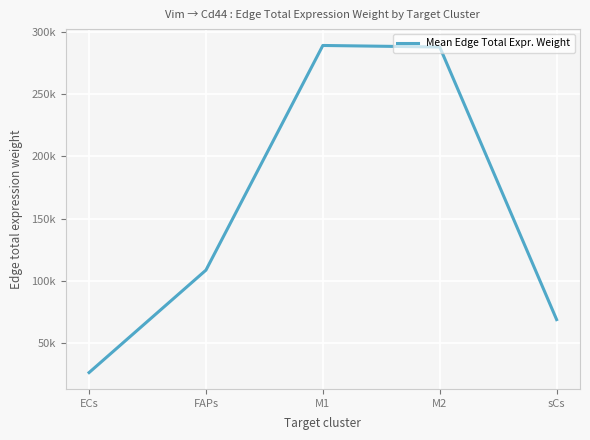

Where is the first local maximum?

M1